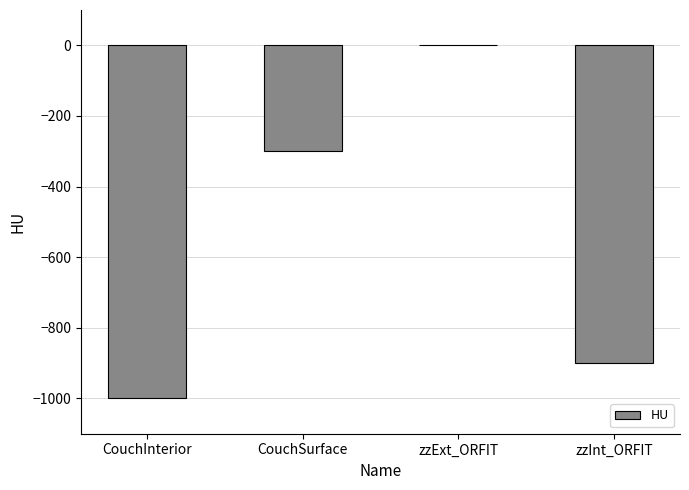

At which label is the value closest to -500?

CouchSurface